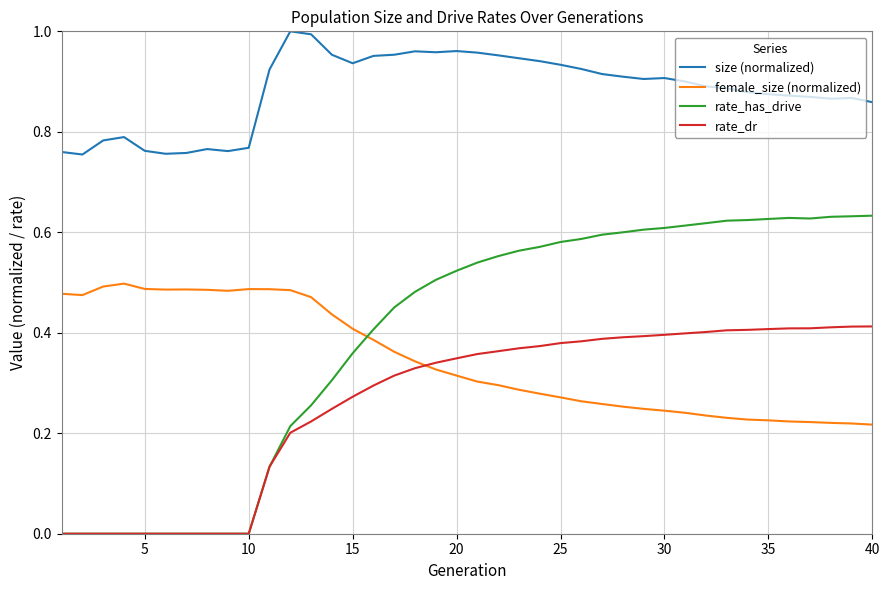

What is the sum of all size (normalized) values?

35.3